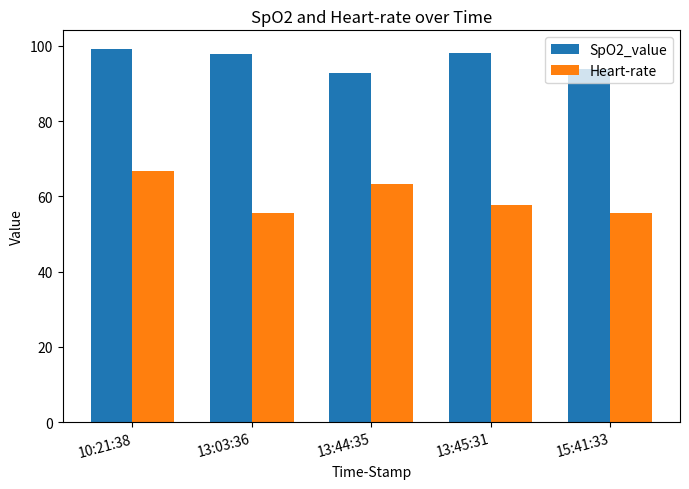

Is it true that Heart-rate equals 57.7 at 13:45:31?

True